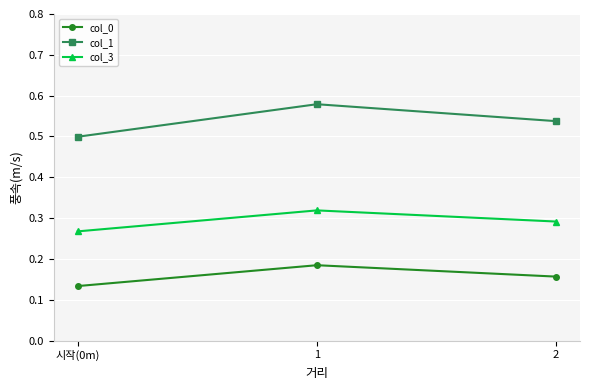

What is the label of the 3rd point from the left?

2